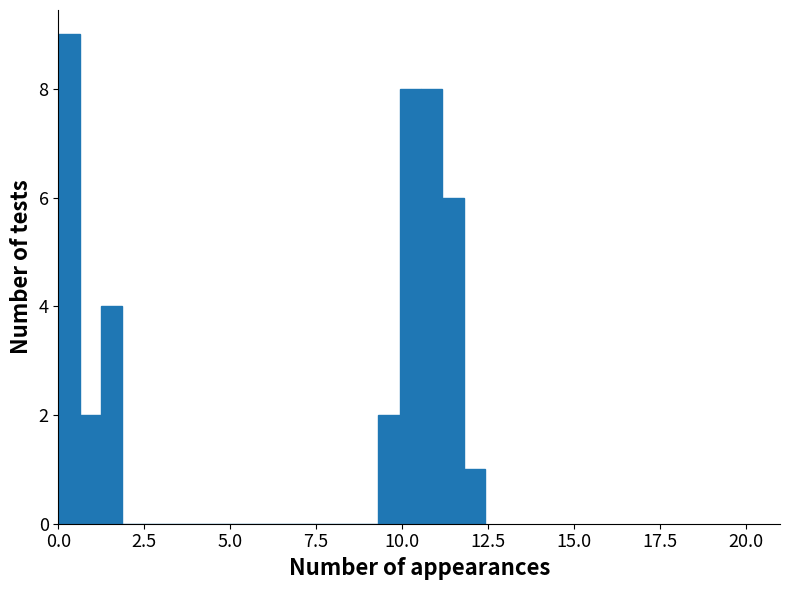

Read against the x-axis, roughly where is the centre of the tallest bar?

0.5